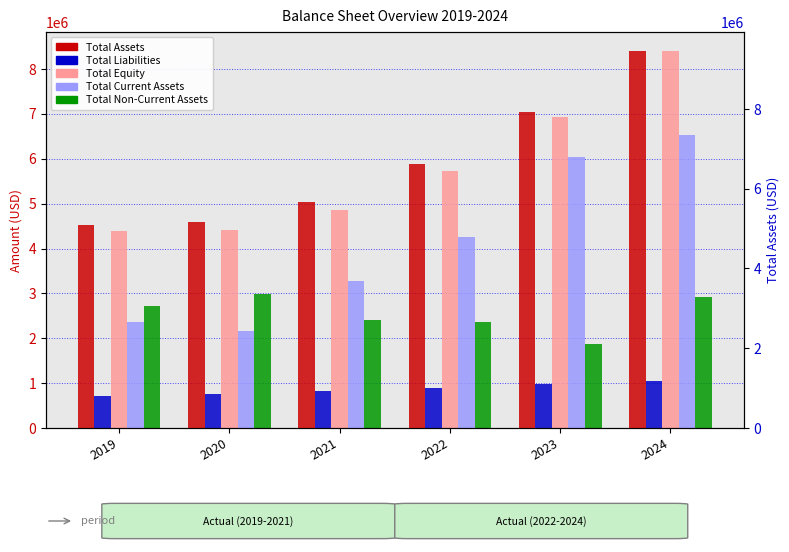

Rank the series at 2019 from highest to lowest value.

Total Assets, Total Equity, Total Non-Current Assets, Total Current Assets, Total Liabilities